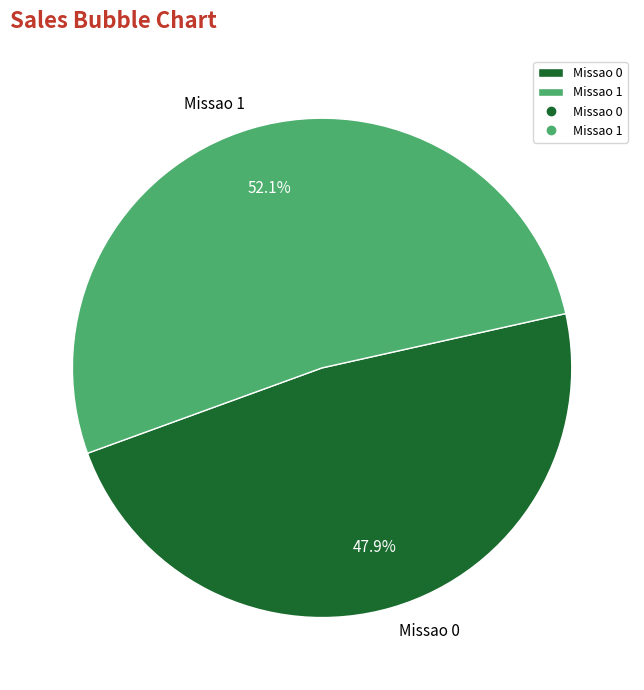

How many segments does this pie chart have?

2